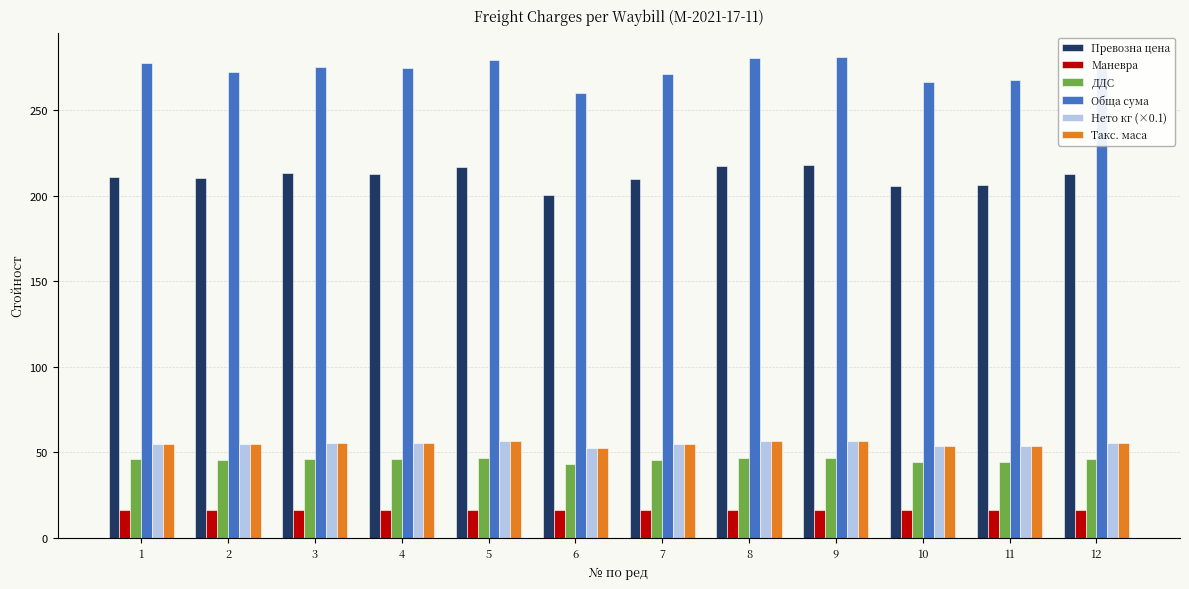

What is the value of the Превозна цена bar at the 7th from the left?

209.7